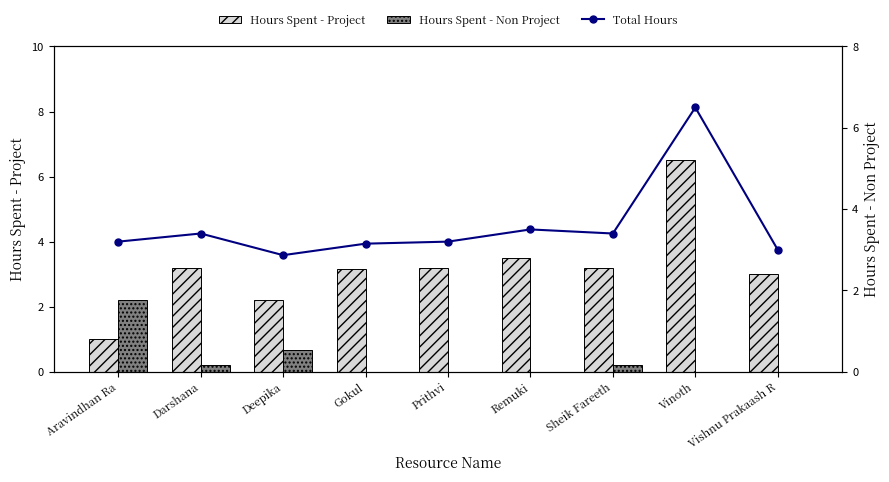

The Hours Spent - Non Project series shows 0.0 at Vishnu Prakaash R. True or false?

True